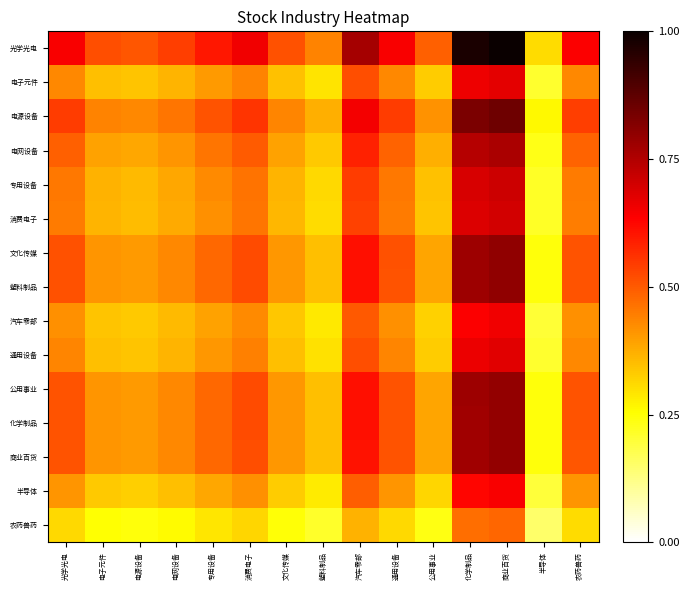

List the series in order of their peak value, lowest first.

农药兽药, 半导体, 汽车零部, 电子元件, 通用设备, 消费电子, 专用设备, 电网设备, 商业百货, 化学制品, 公用事业, 塑料制品, 文化传媒, 电源设备, 光学光电